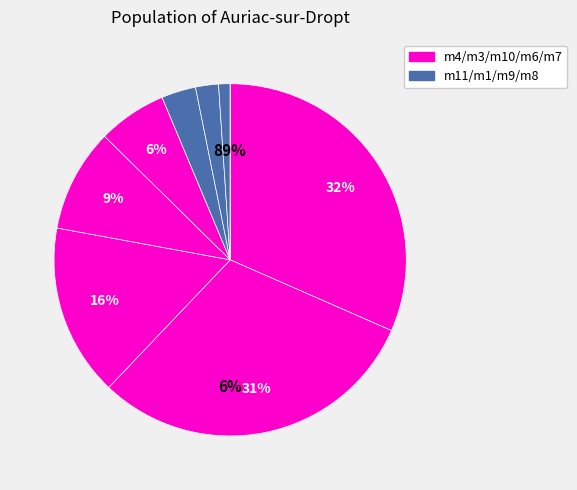

To the nearest percent, what percentage of the pie is m3?

31%